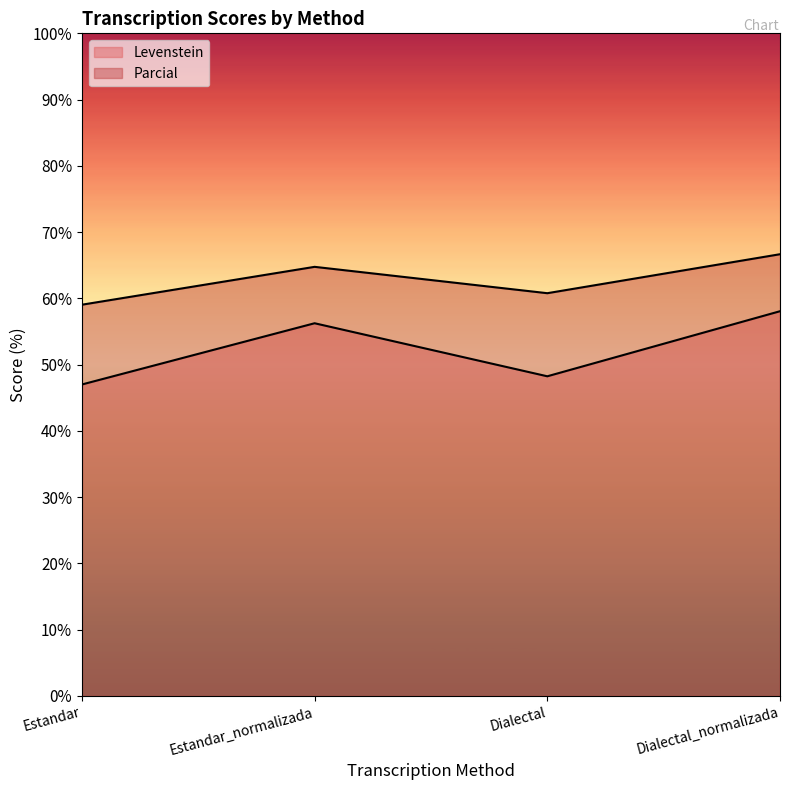

What is the minimum value shown in the chart?

47.0